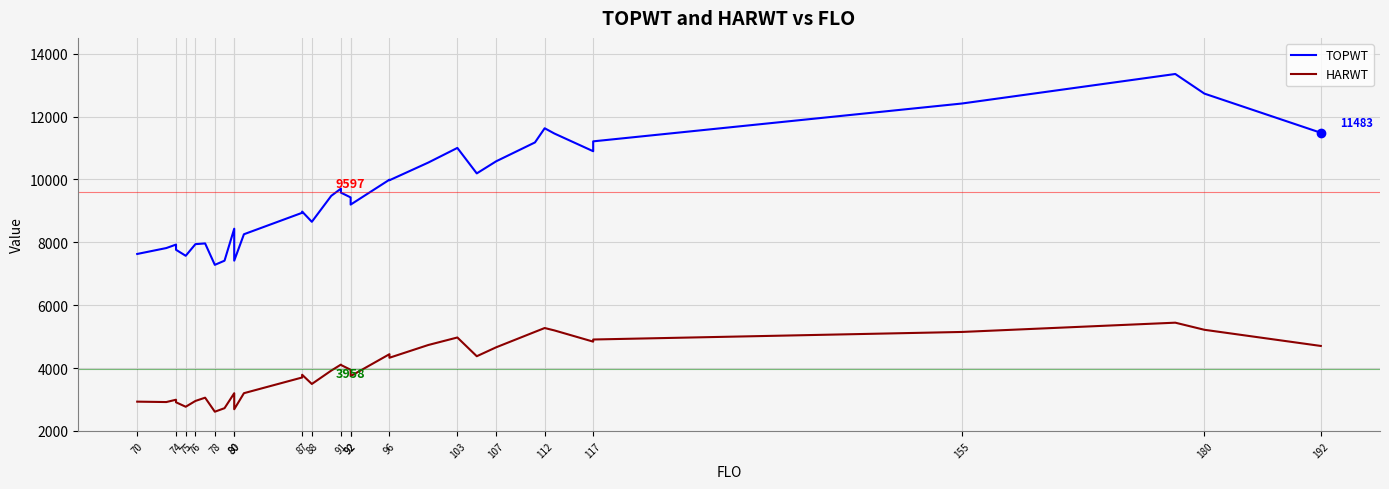

True or false: HARWT and TOPWT intersect in this chart.

False